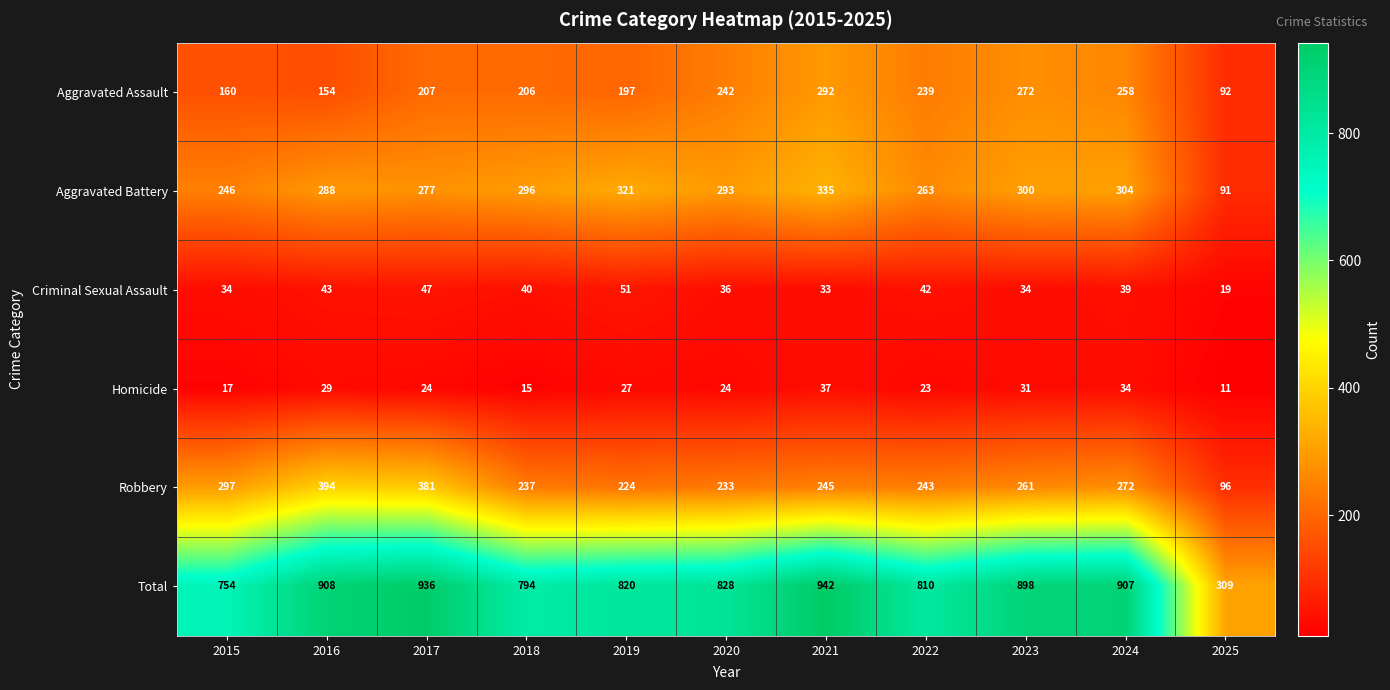

Between 2020 and 2021, which series saw the biggest shift?

Total